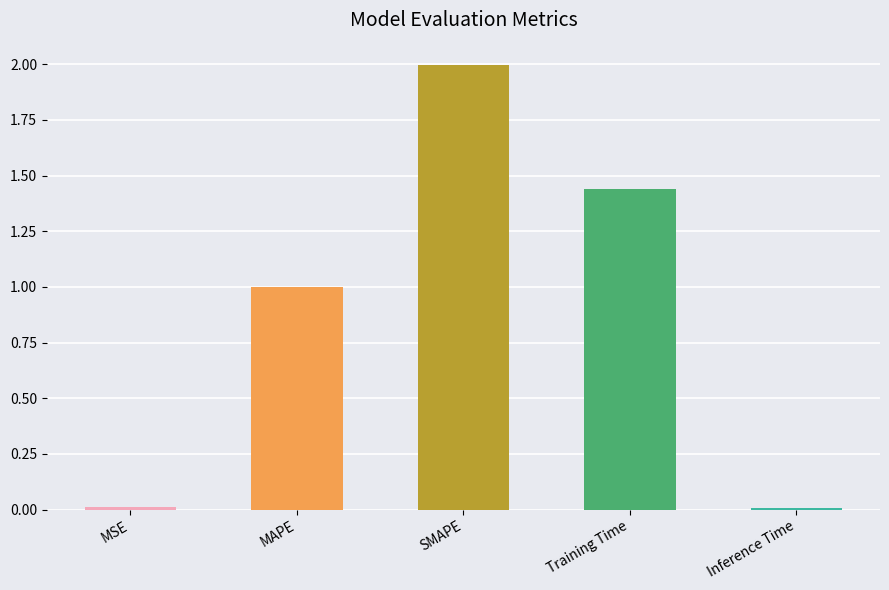

Where is the data nearest to the value 1?

MAPE